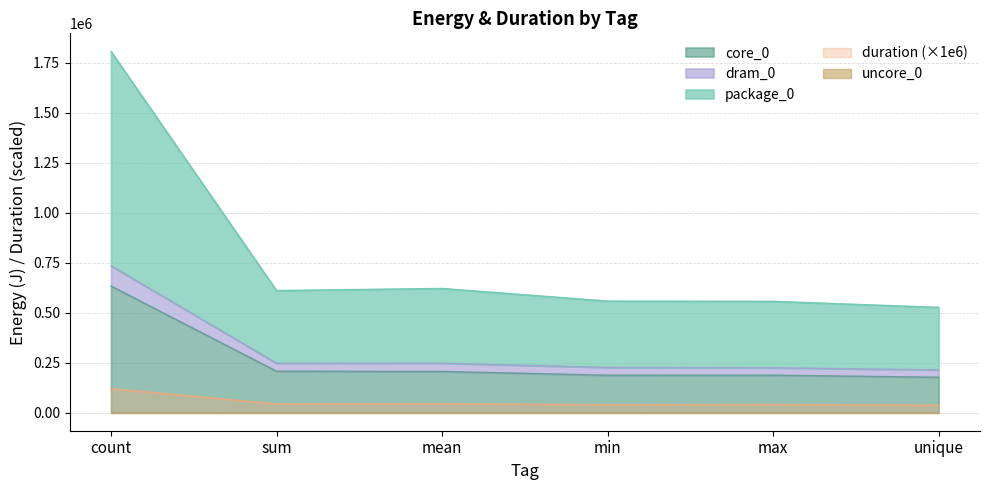

What is the difference between the core_0 values at sum and mean?

1038.0